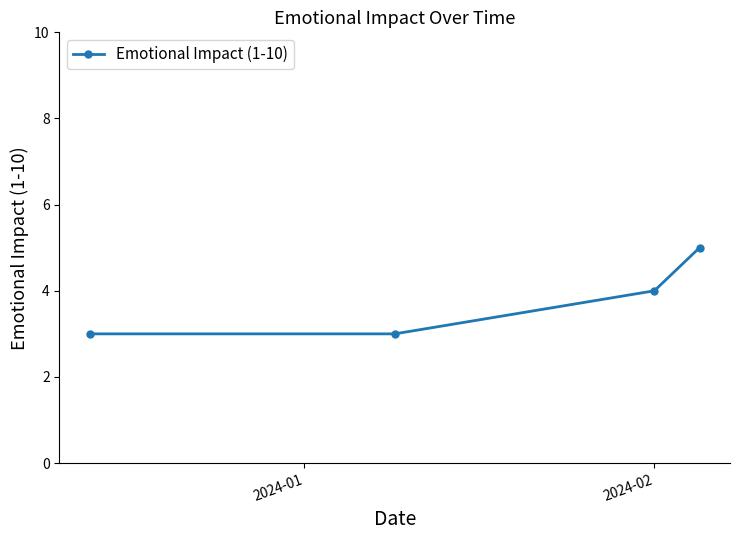

What is the smallest value displayed?

3